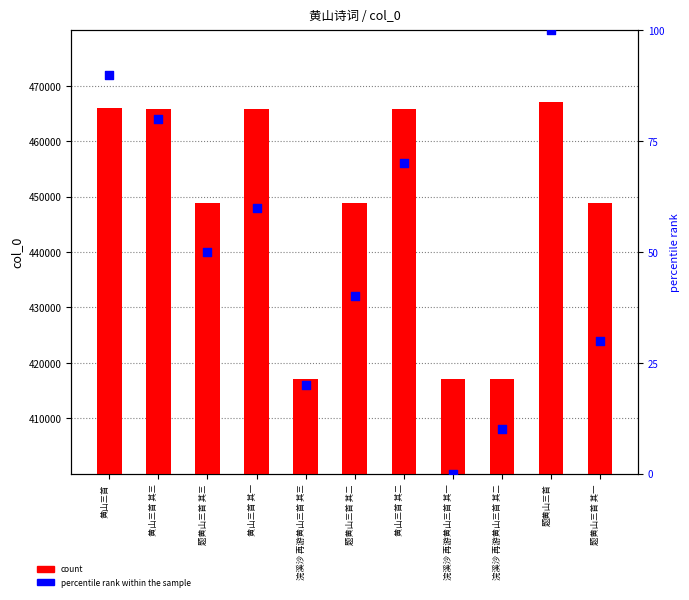

Is the value of count at 浣溪沙 再游黄山三首 其三 greater than the value of percentile rank within the sample at 浣溪沙 再游黄山三首 其二?

Yes